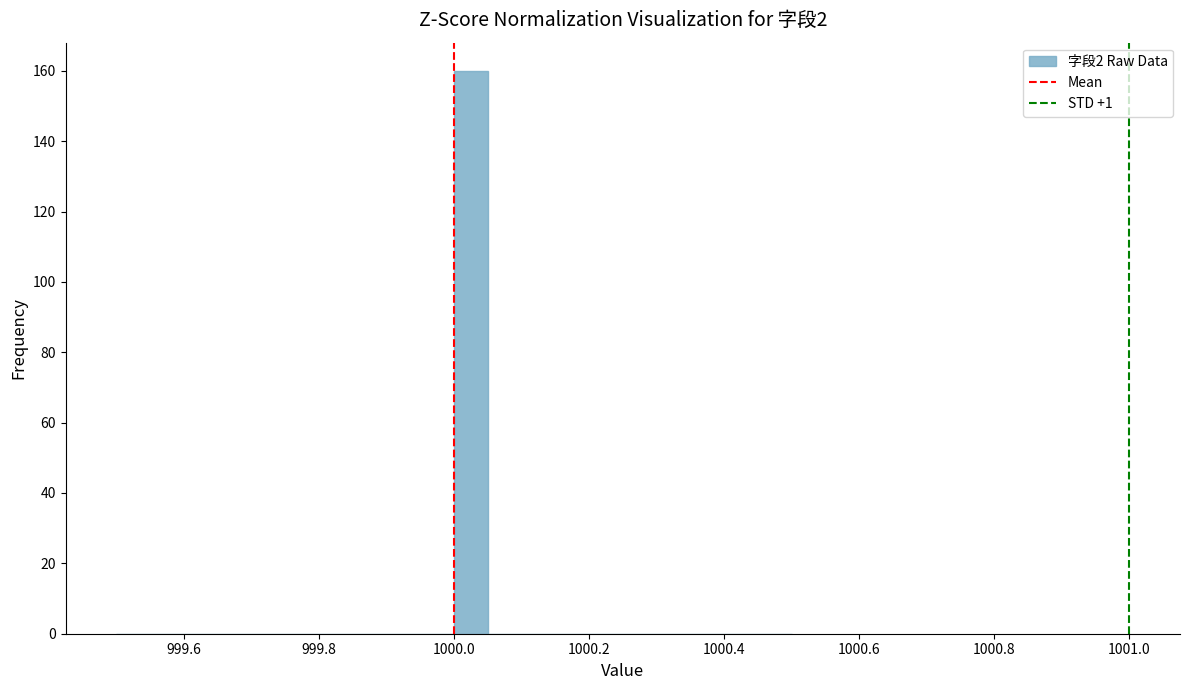

Around what value on the x-axis is the tallest bar? Give the approximate position of its centre, as read against the axis.

1000.02